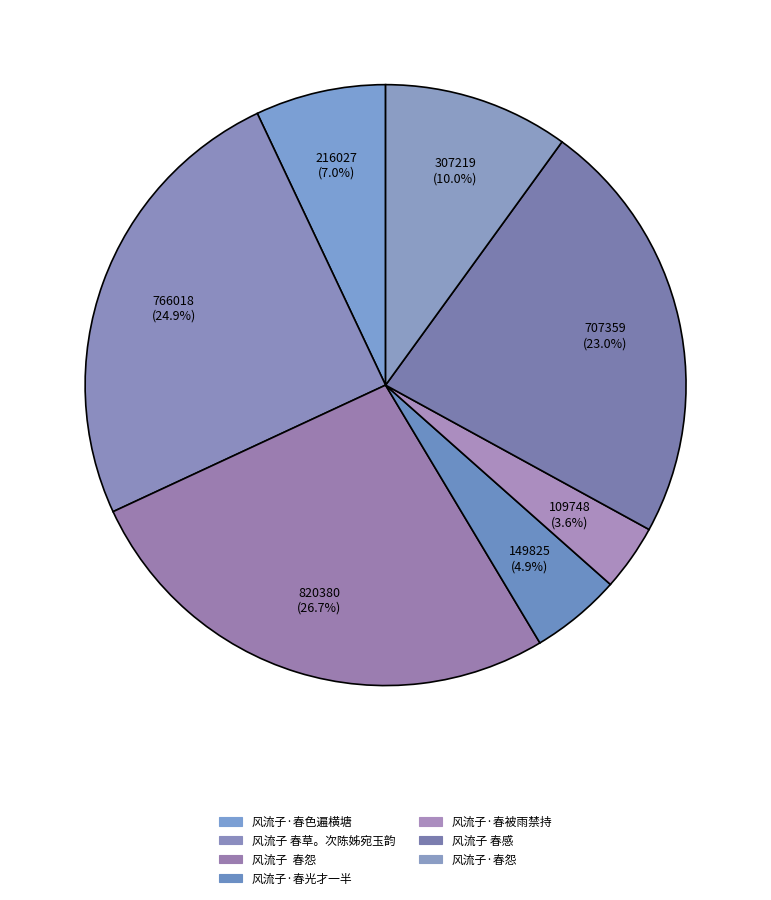

Which category has the biggest portion of the pie?

风流子 春怨